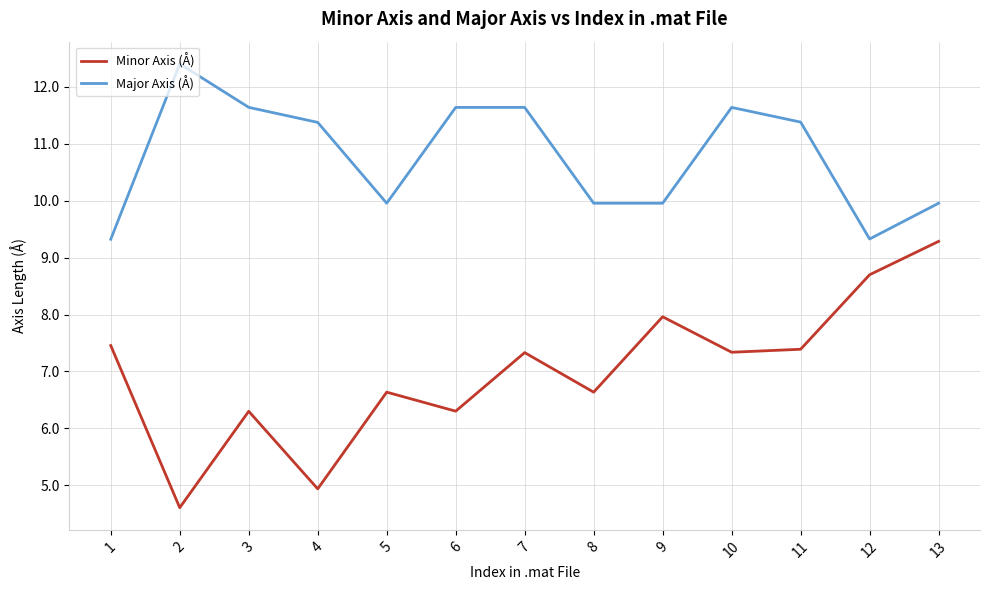

Reading left to right, what are all the values shown in this chart?

Minor Axis (Å): 1=7.5	2=4.6	3=6.3	4=4.9	5=6.6	6=6.3	7=7.3	8=6.6	9=8.0	10=7.3	11=7.4	12=8.7	13=9.3
Major Axis (Å): 1=9.3	2=12.4	3=11.6	4=11.4	5=10.0	6=11.6	7=11.6	8=10.0	9=10.0	10=11.6	11=11.4	12=9.3	13=10.0